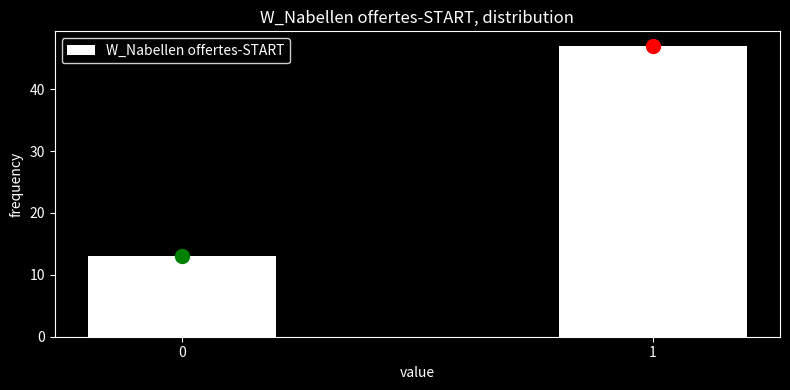

Reading right to left, list all the values displayed in this chart.

1=47	0=13